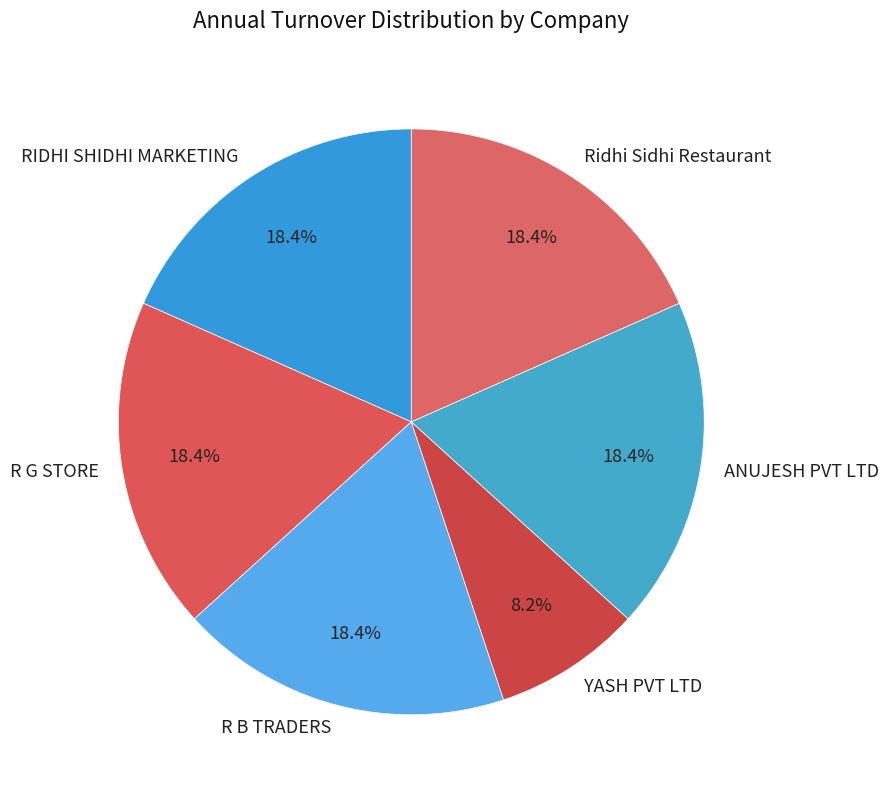

Combined, do R G STORE and YASH PVT LTD account for over 50%?

No